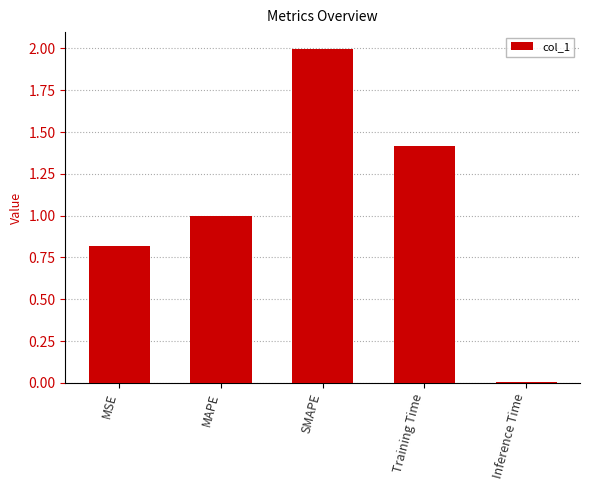

What is the label of the 5th bar from the right?

MSE